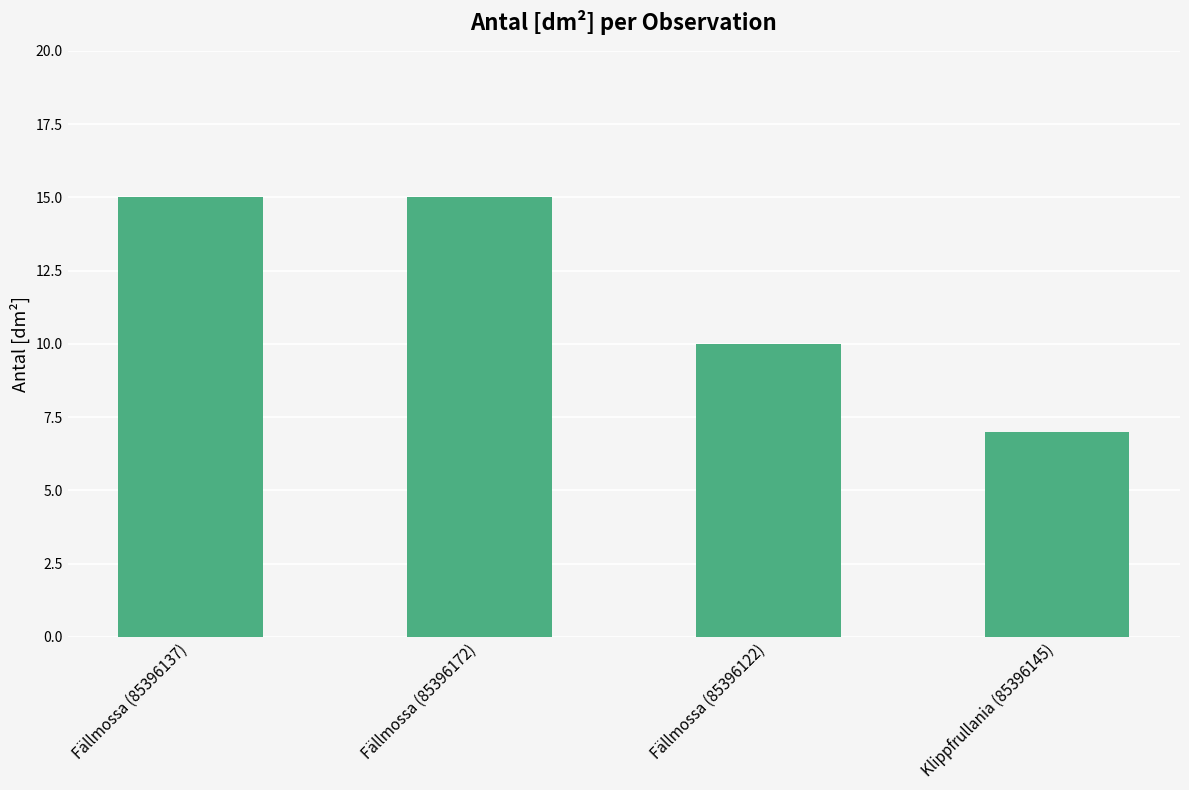

Approximately how many times larger is the value at Fällmossa (85396137) compared to Klippfrullania (85396145)?

2.1